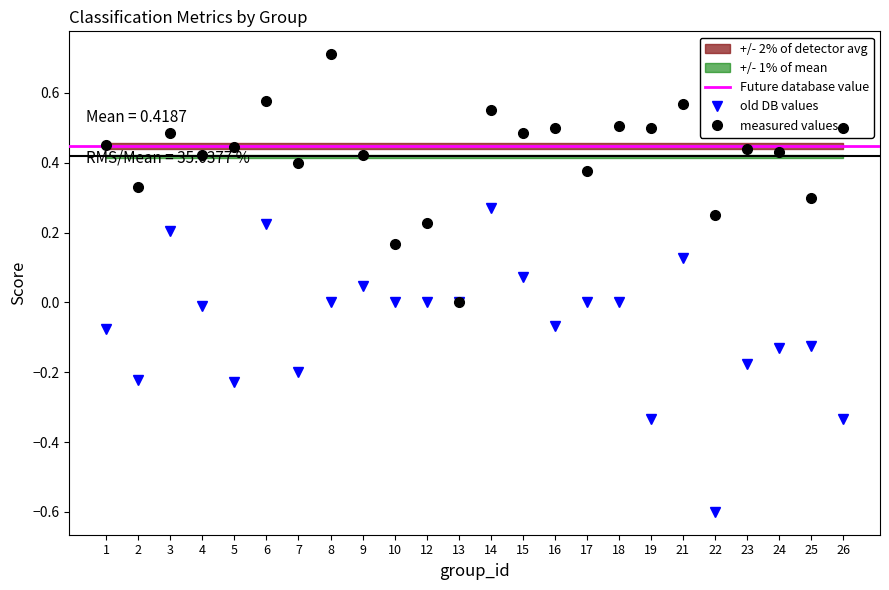

Which label corresponds to the largest value in the chart?

8